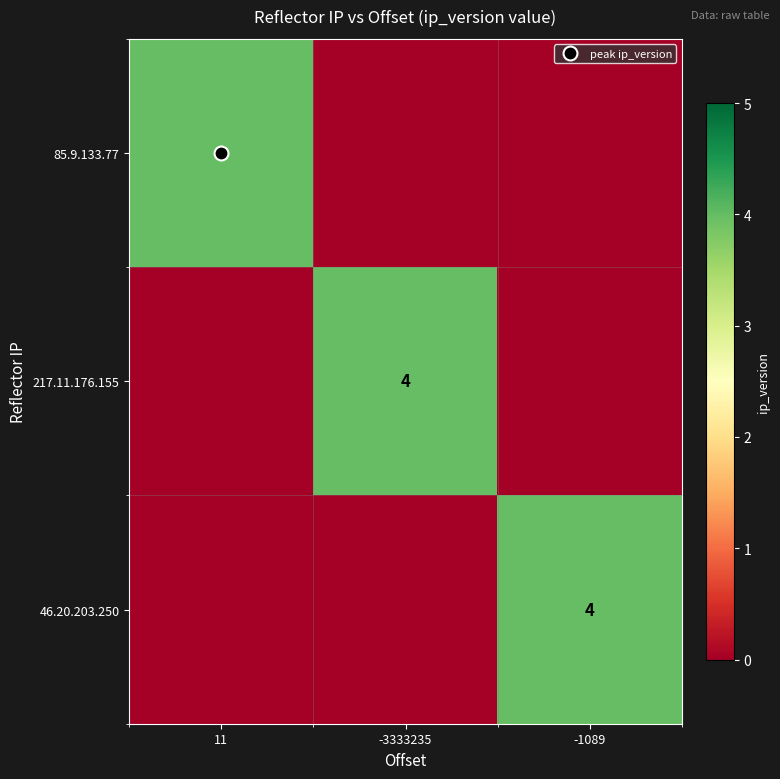

What is the spread (max minus min) of values at -1089?

4